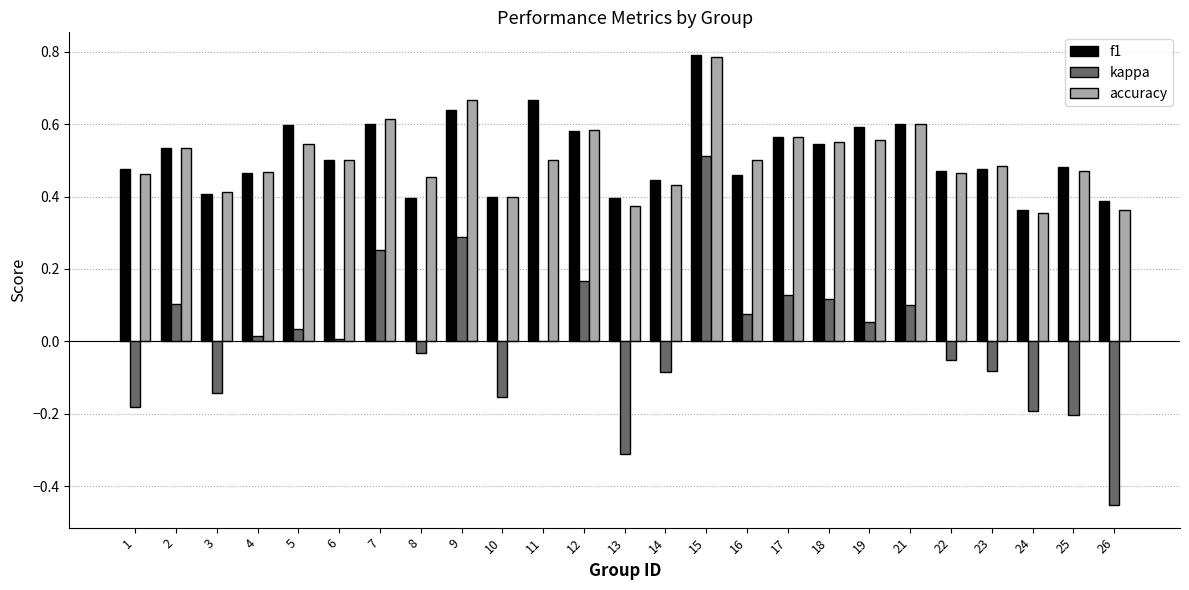

At which category is the sum across all series the highest?

15